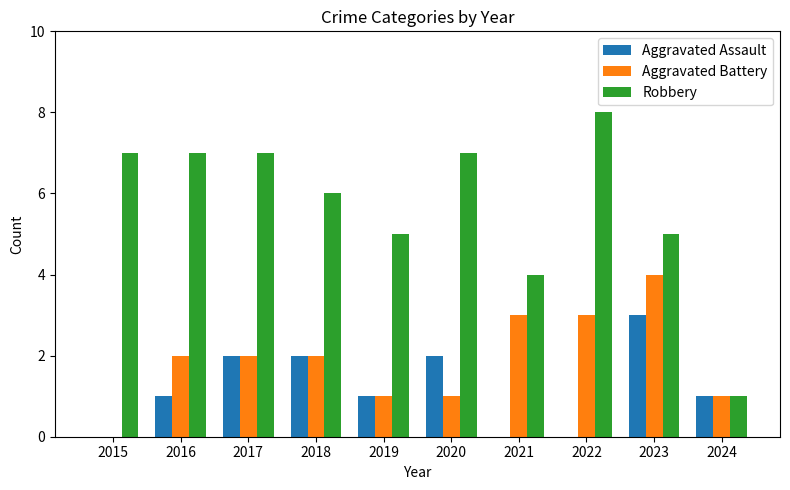

Is it true that Aggravated Assault equals 0 at 2015?

True